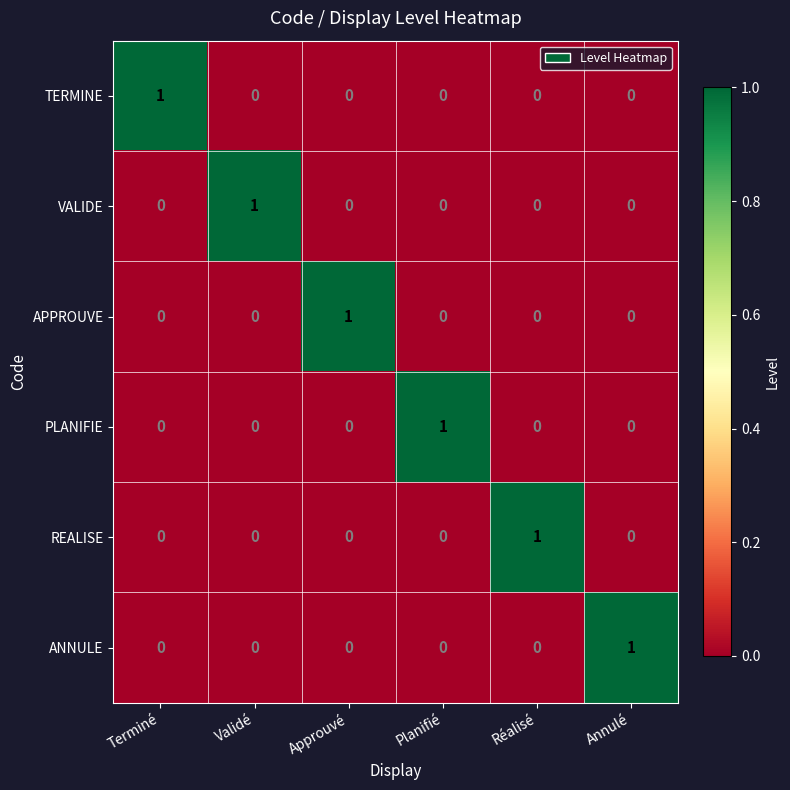

The value of PLANIFIE at Annulé is 0. True or false?

True